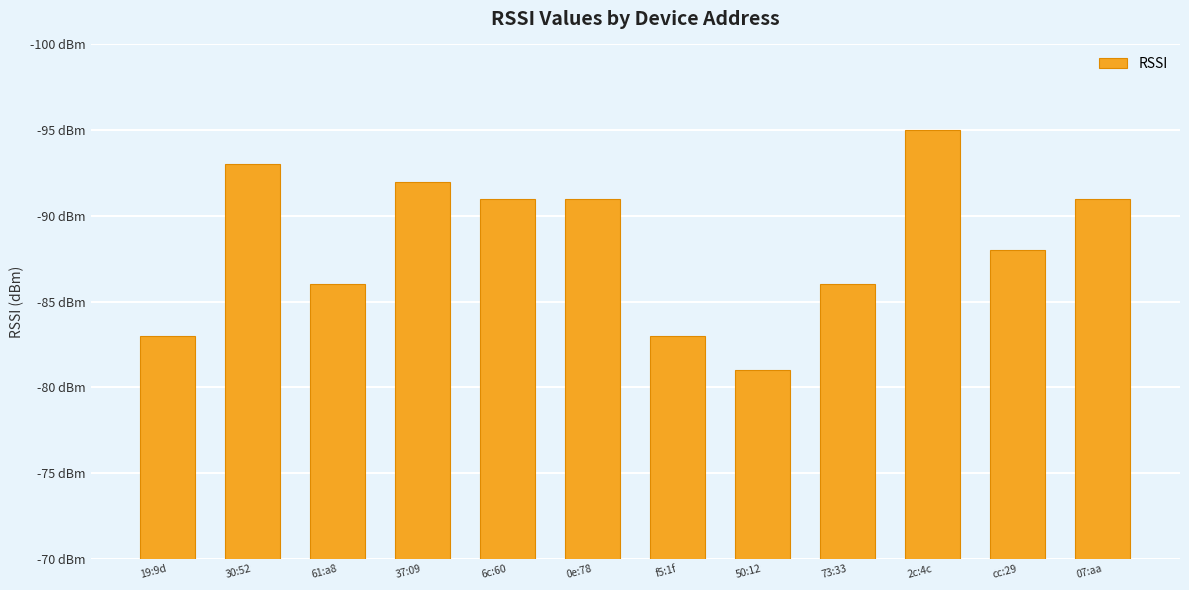

Is it true that the value at 0e:78 is 31?

False